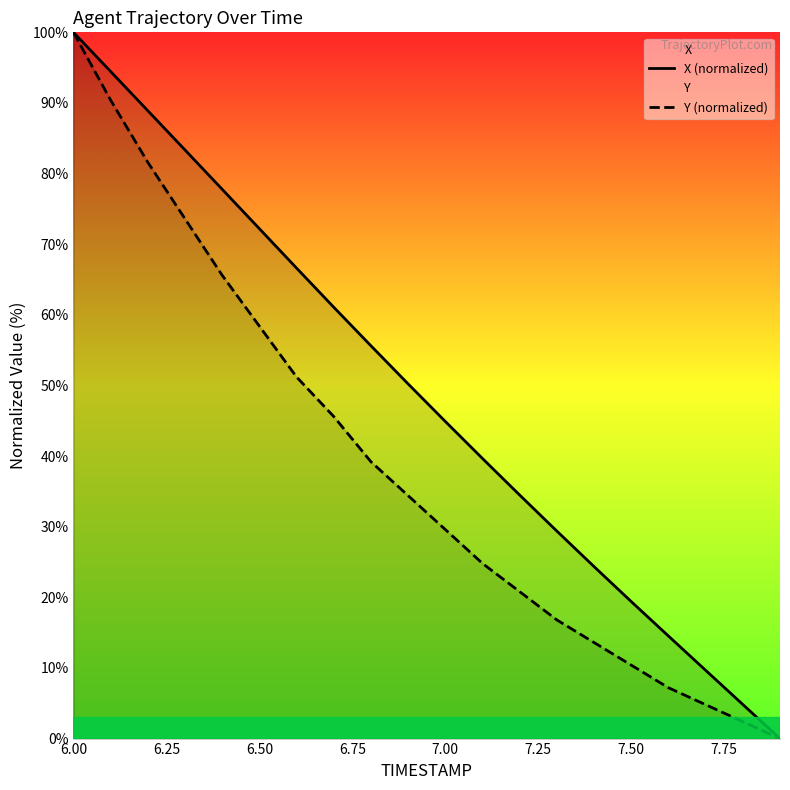

True or false: X (normalized) and Y (normalized) cross at least once.

False